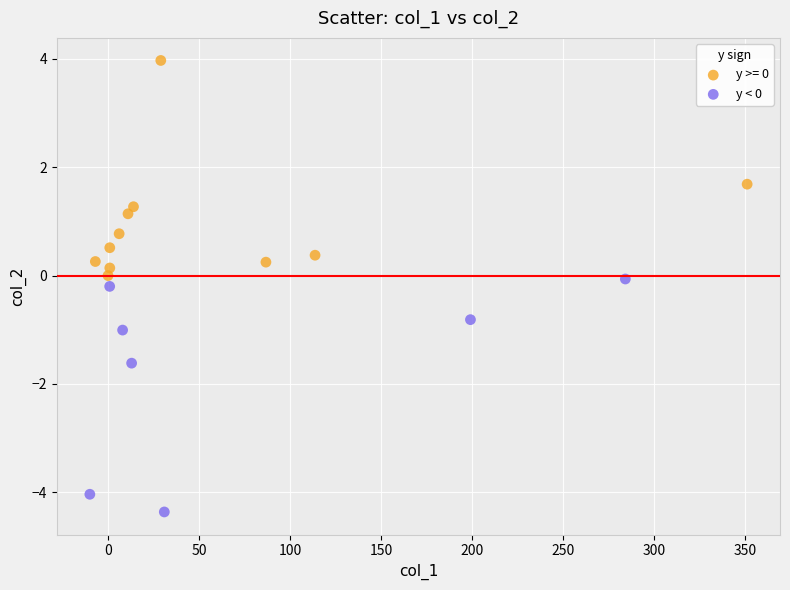

Which series contains the lowest Y value?

y < 0